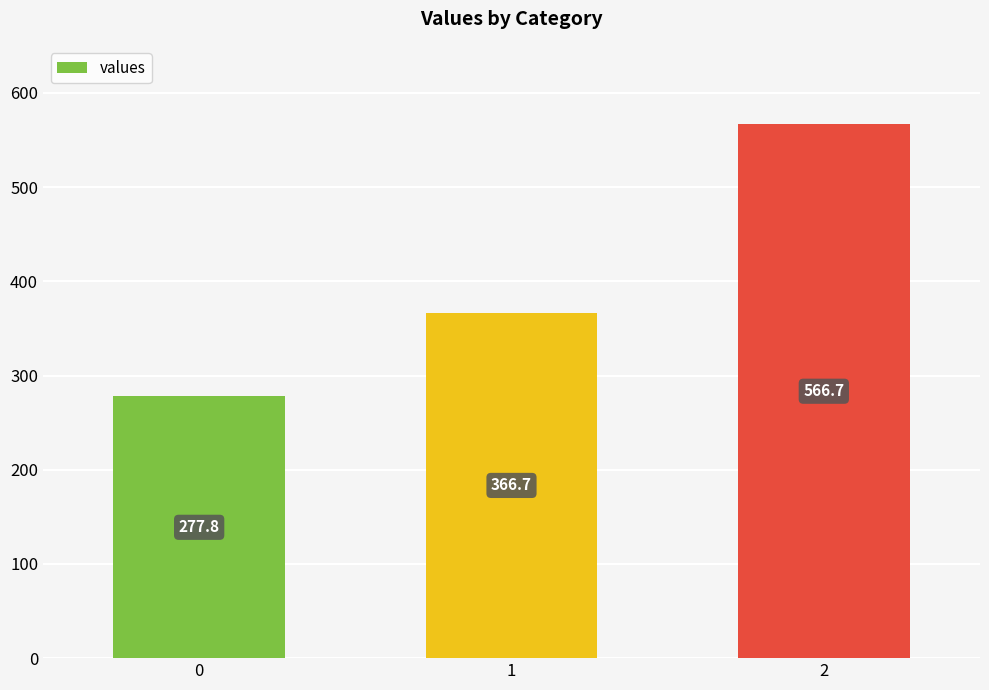

List the labels in order of value, largest first.

2, 1, 0